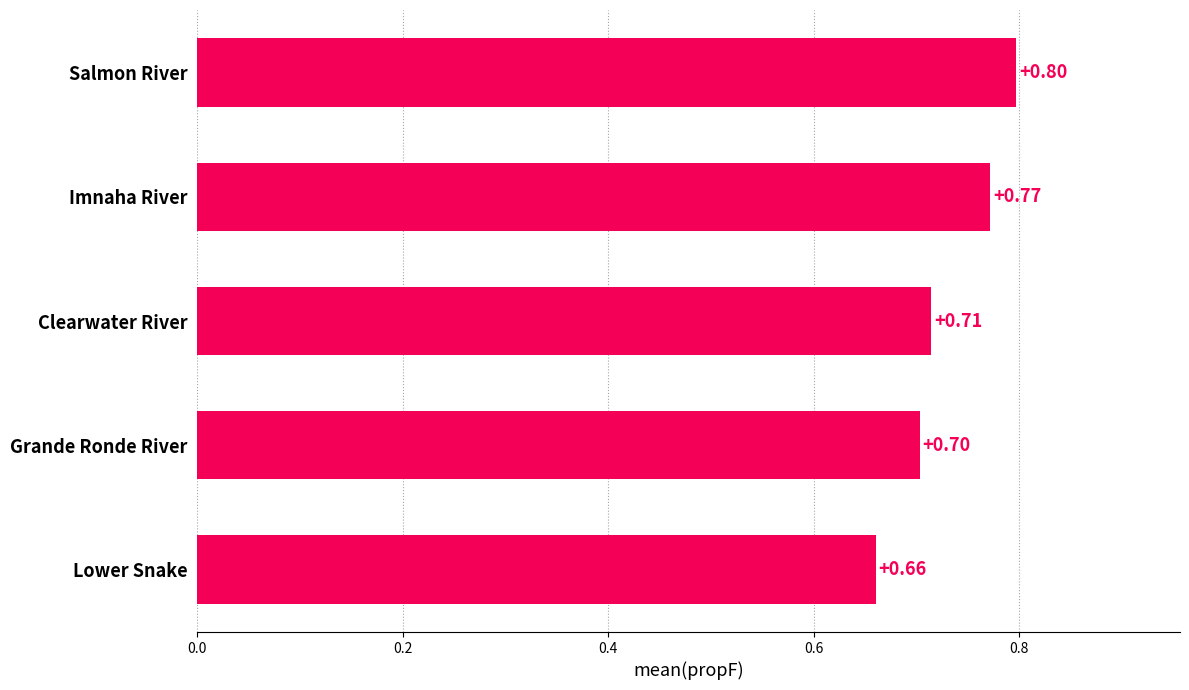

Rank the categories by value from lowest to highest.

Lower Snake, Grande Ronde River, Clearwater River, Imnaha River, Salmon River